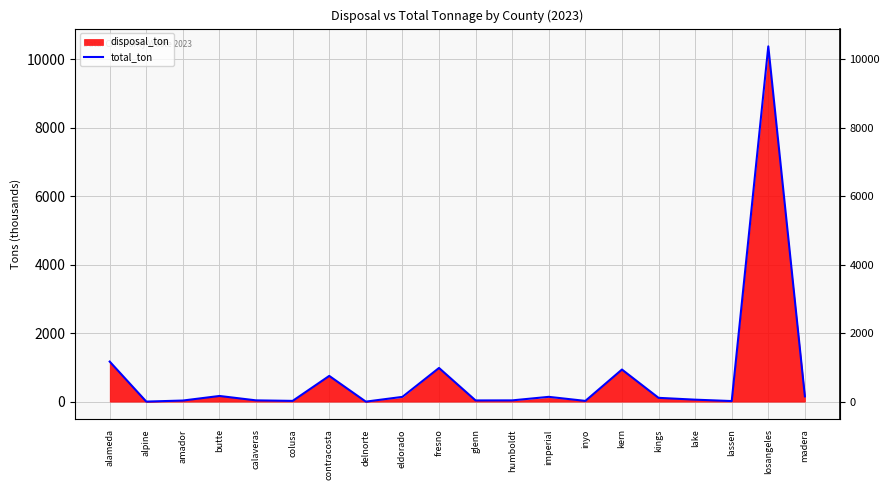

How many lines are shown in the chart?

1